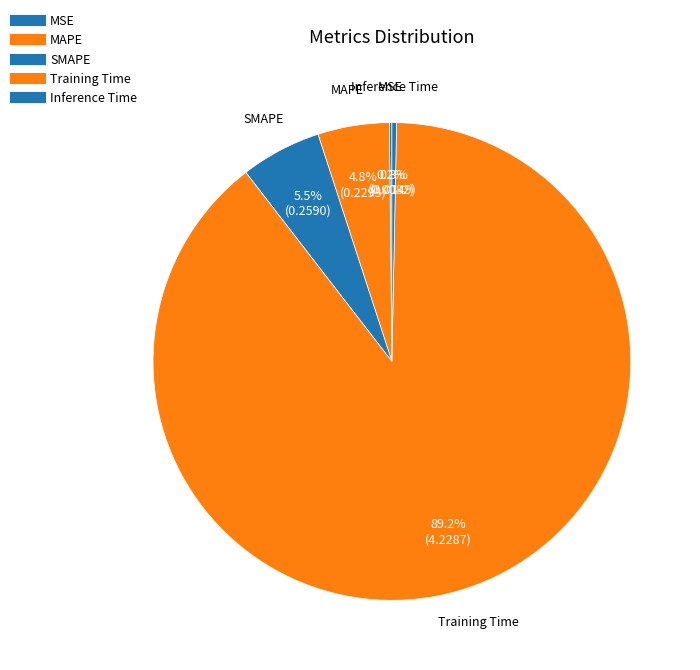

Which category has the smallest portion of the pie?

MSE